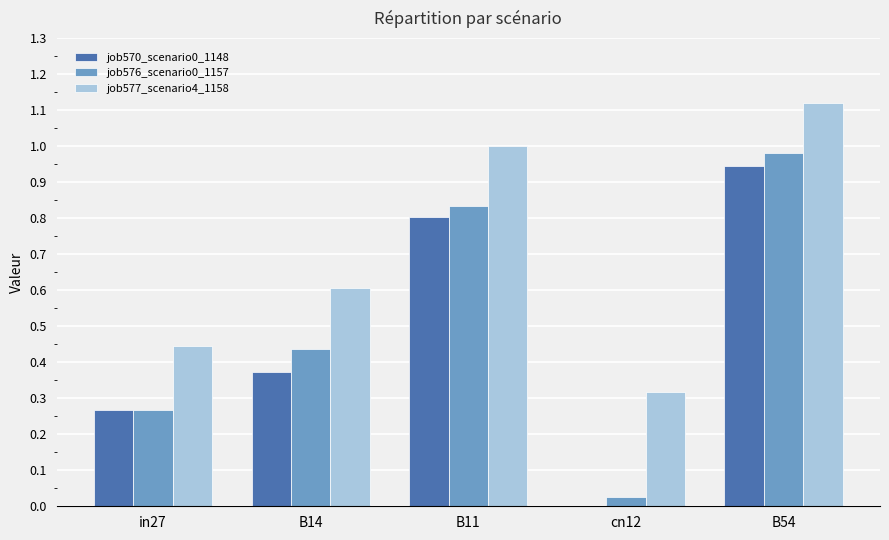

How many groups of bars are there?

5